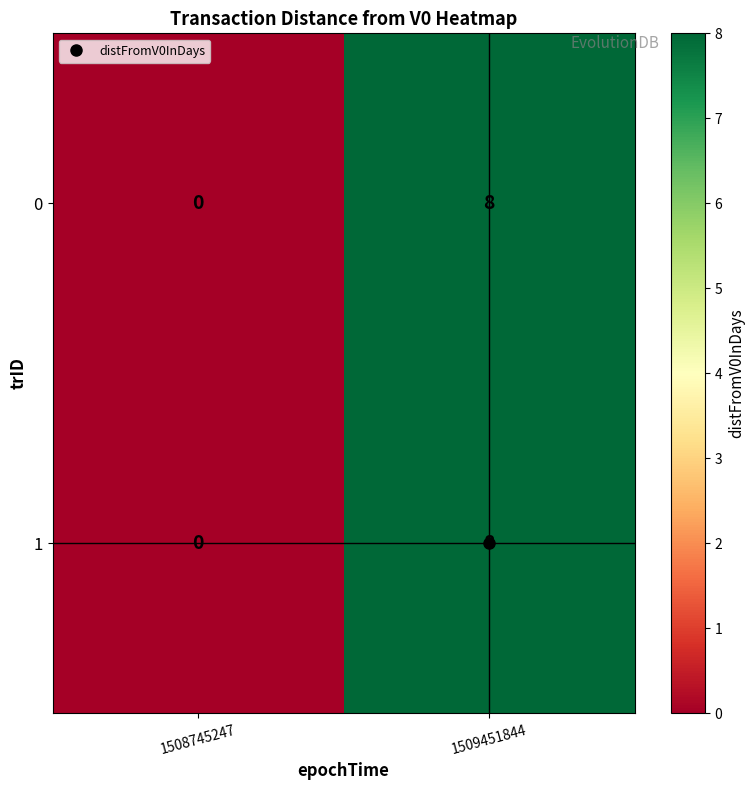

What is the total value across all series at 1509451844?

16